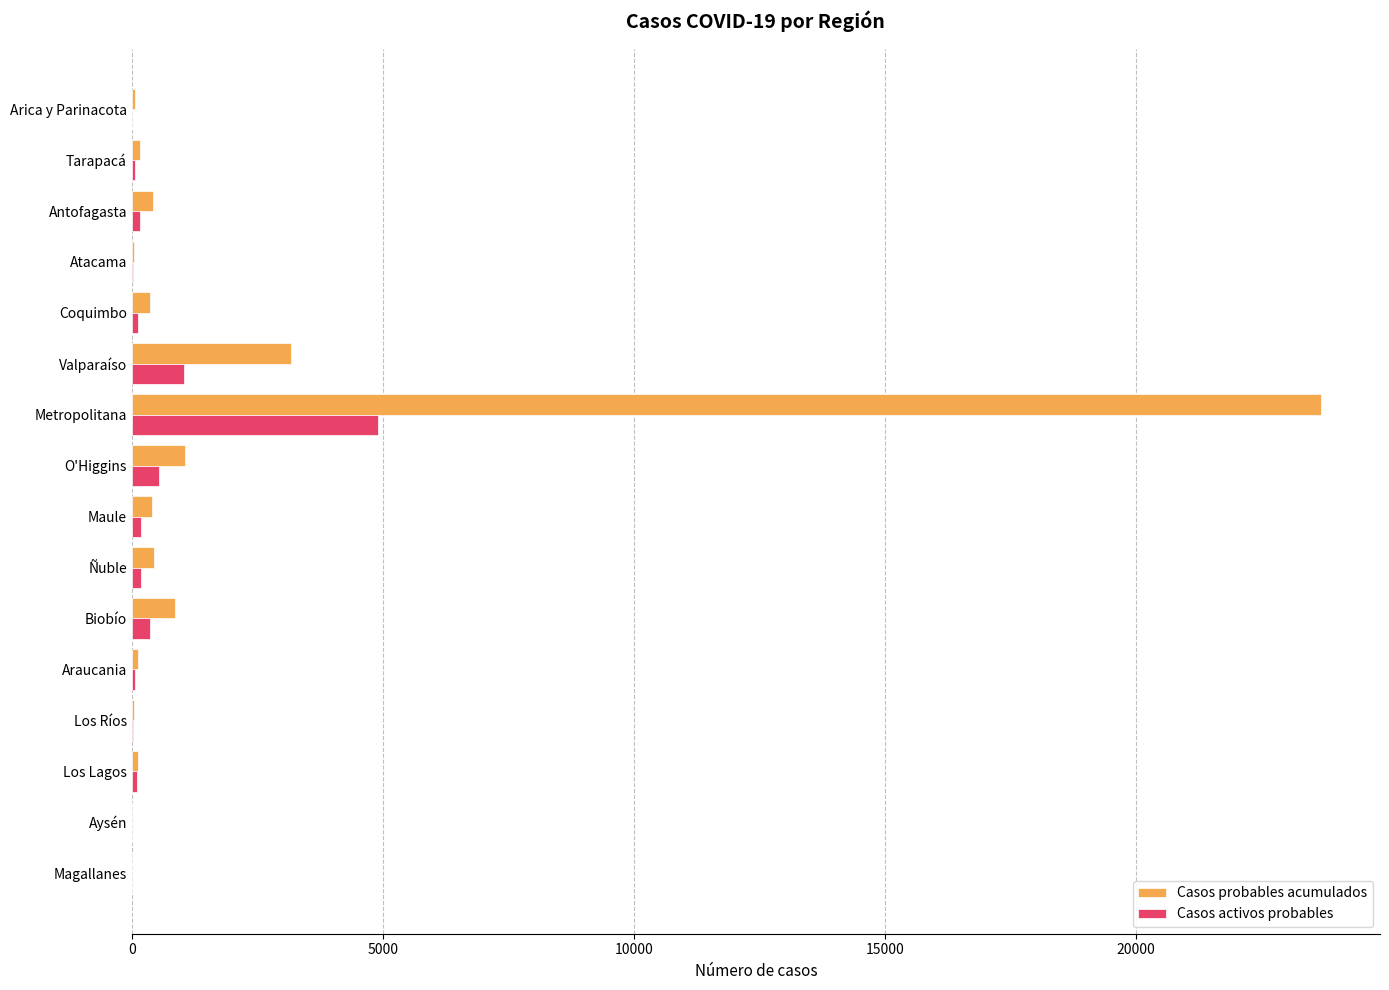

Between Metropolitana and Biobío, which series saw the biggest shift?

Casos probables acumulados